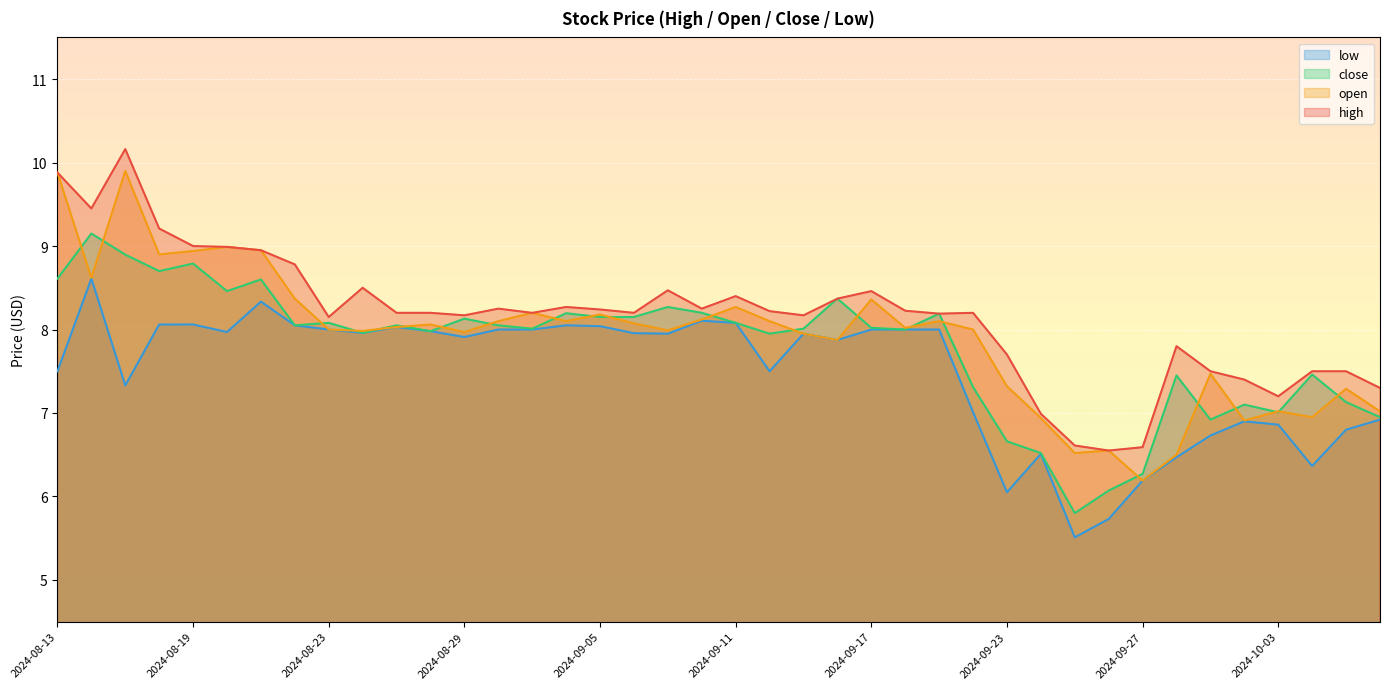

List the labels in order of open value, smallest first.

2024-09-27, 2024-09-30, 2024-09-25, 2024-09-26, 2024-10-02, 2024-09-24, 2024-10-04, 2024-10-03, 2024-10-08, 2024-10-07, 2024-09-23, 2024-10-01, 2024-09-16, 2024-09-13, 2024-08-29, 2024-08-26, 2024-09-09, 2024-08-23, 2024-09-20, 2024-09-18, 2024-08-27, 2024-08-28, 2024-09-06, 2024-08-30, 2024-09-04, 2024-09-12, 2024-09-19, 2024-09-10, 2024-09-05, 2024-09-03, 2024-09-11, 2024-09-17, 2024-08-22, 2024-08-14, 2024-08-16, 2024-08-19, 2024-08-21, 2024-08-20, 2024-08-13, 2024-08-15